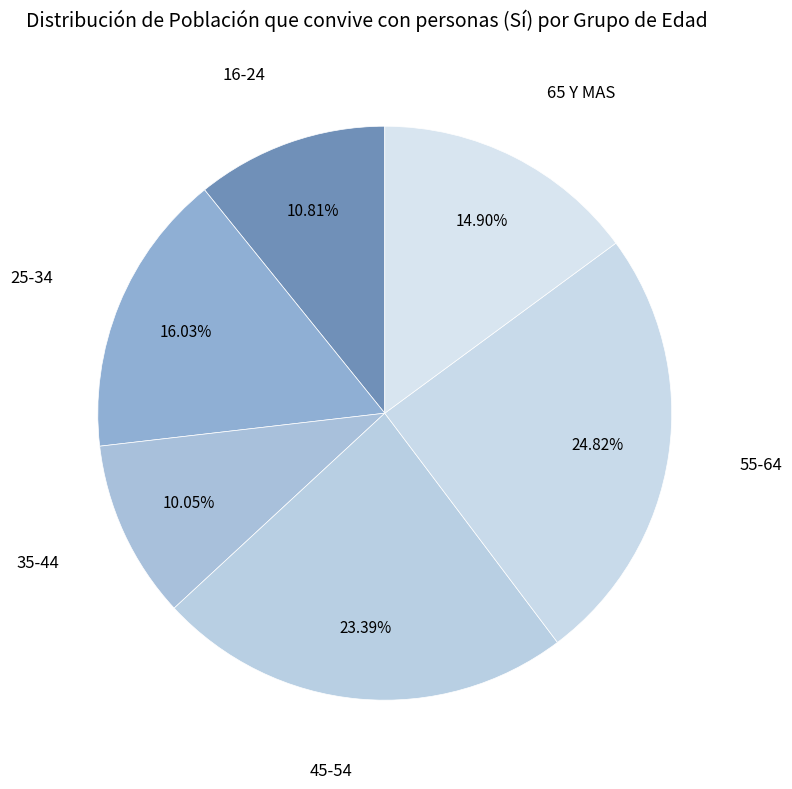

Count the number of slices in the pie.

6